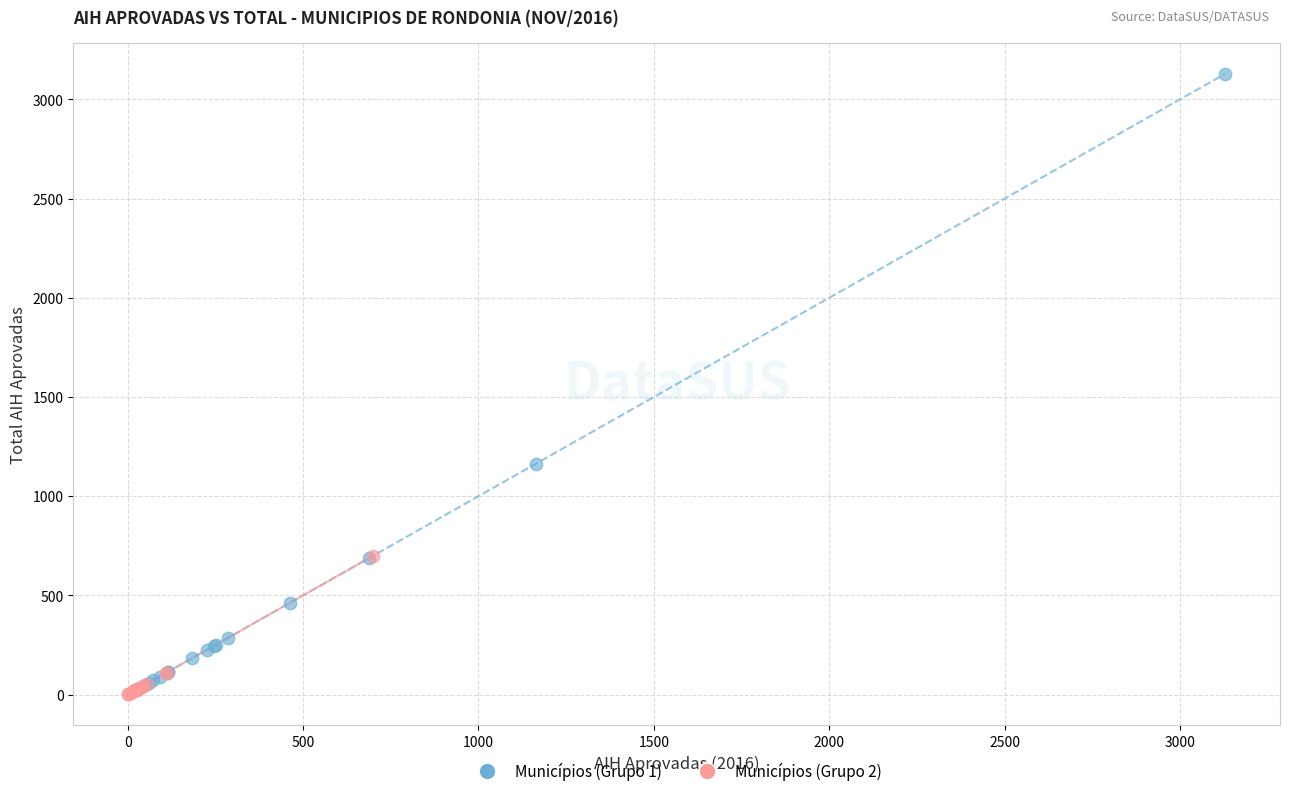

Which series contains the highest Y value?

Municípios (Grupo 1)